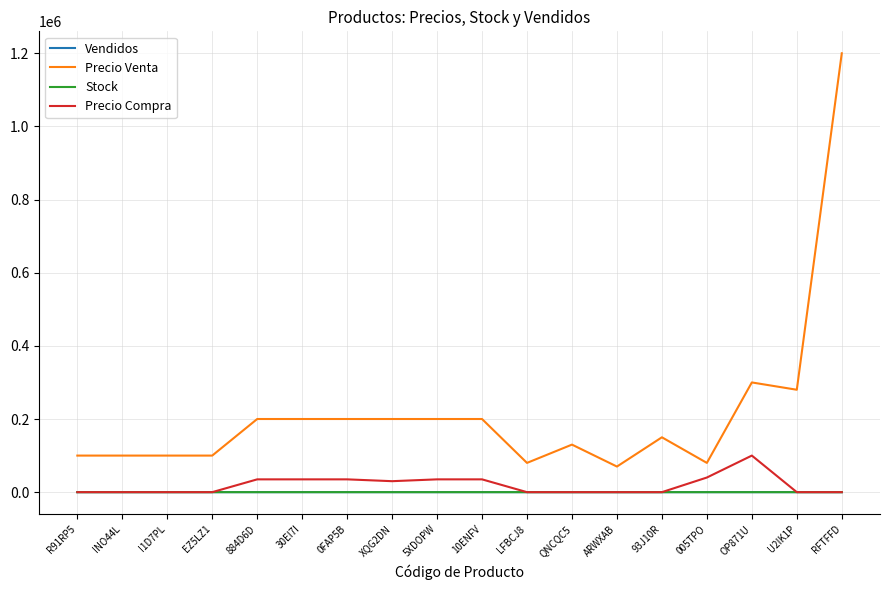

Is it true that Vendidos equals 2 at R91RP5?

True